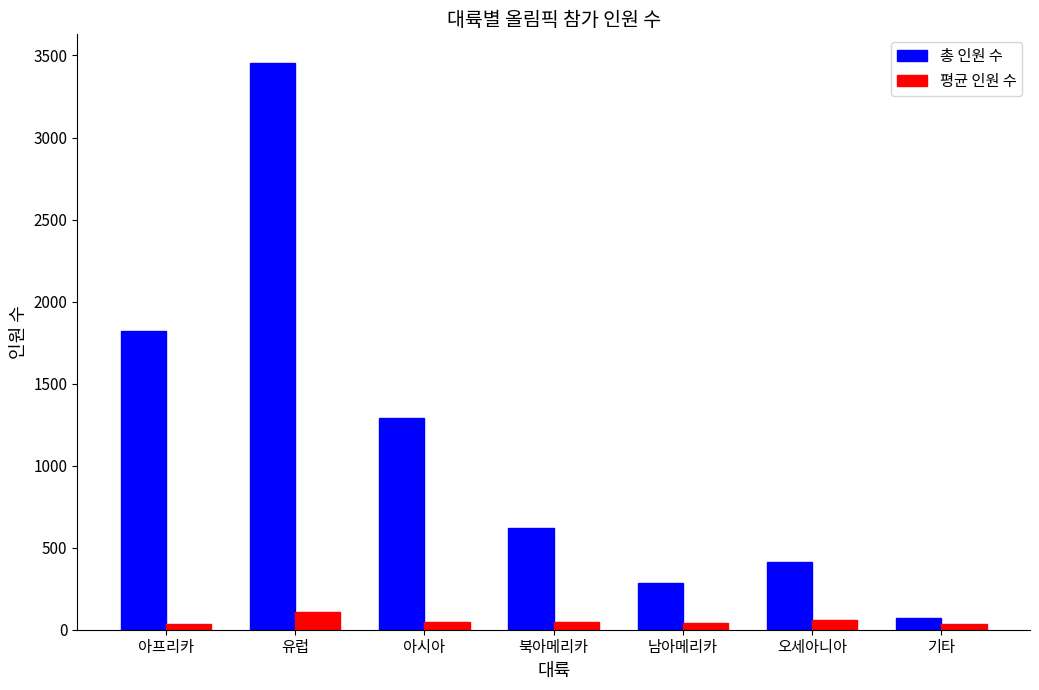

Which series has the largest range (max minus min)?

총 인원 수